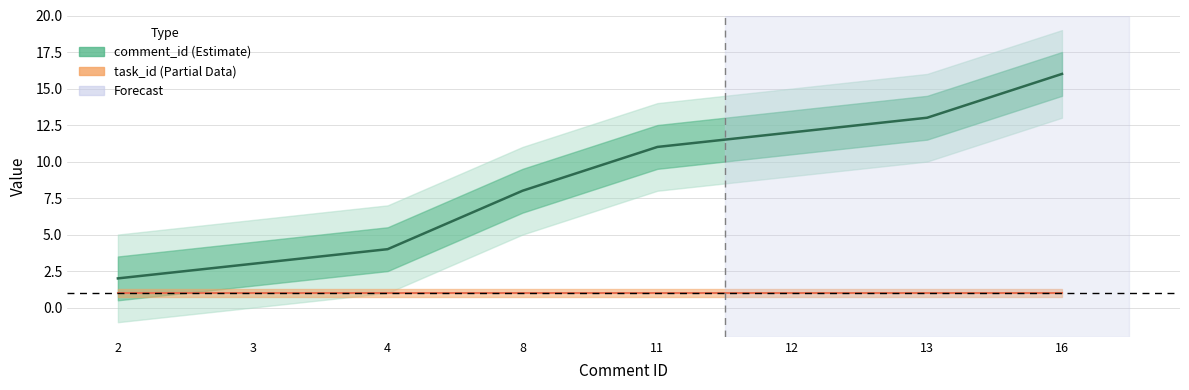

List the labels in order of task_id value, largest first.

2, 3, 4, 8, 11, 12, 13, 16